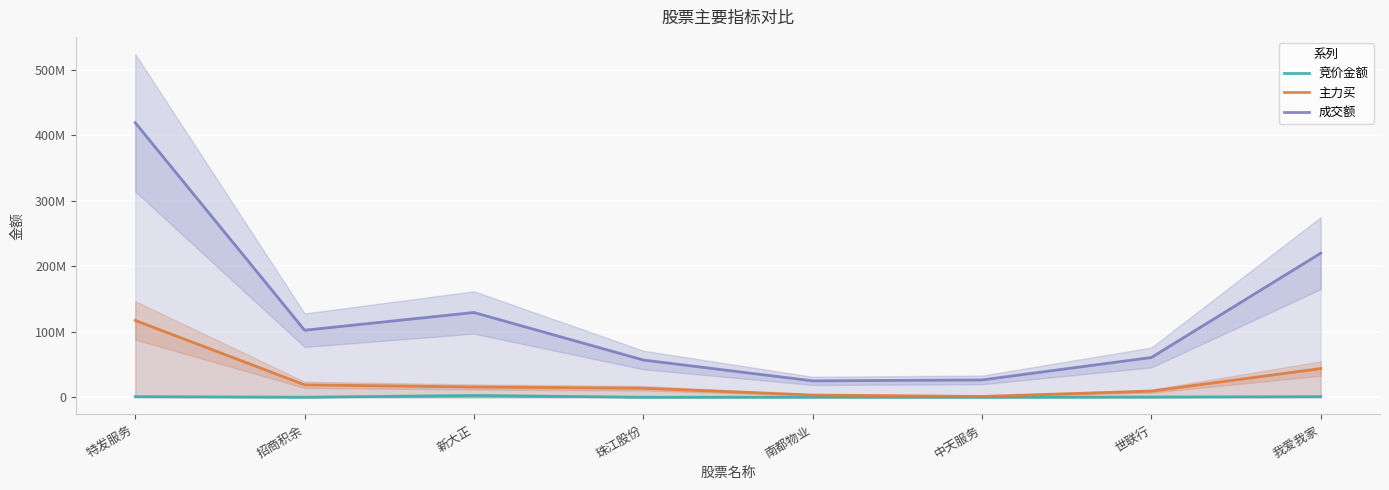

What is the minimum value for 竞价金额?

76760